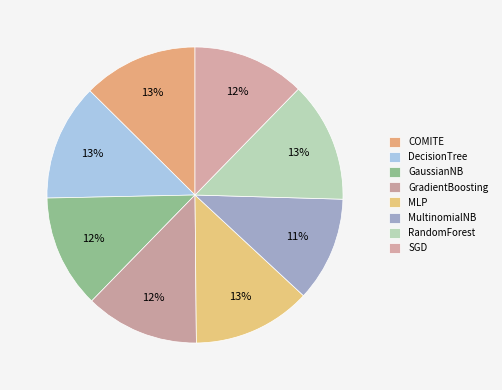

To the nearest percent, what percentage of the pie is MultinomialNB?

11%